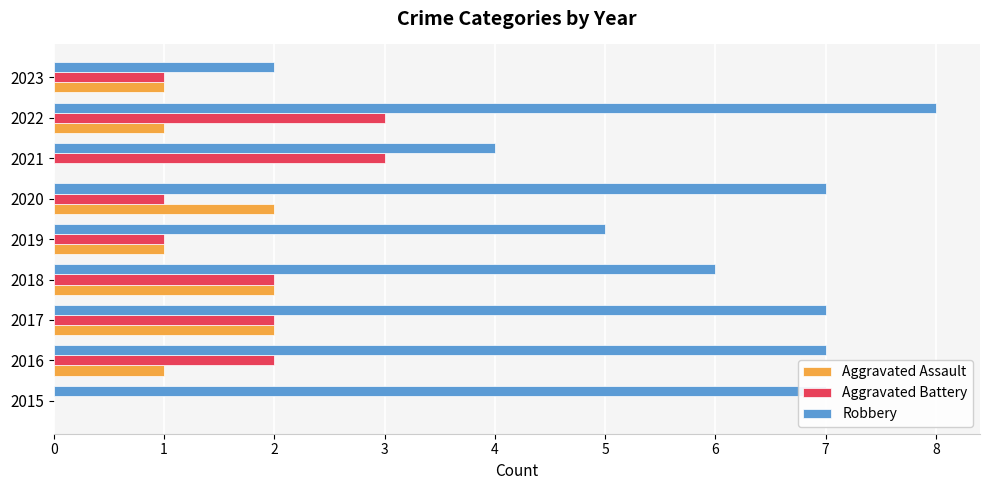

What is the average value of the Aggravated Battery series?

2